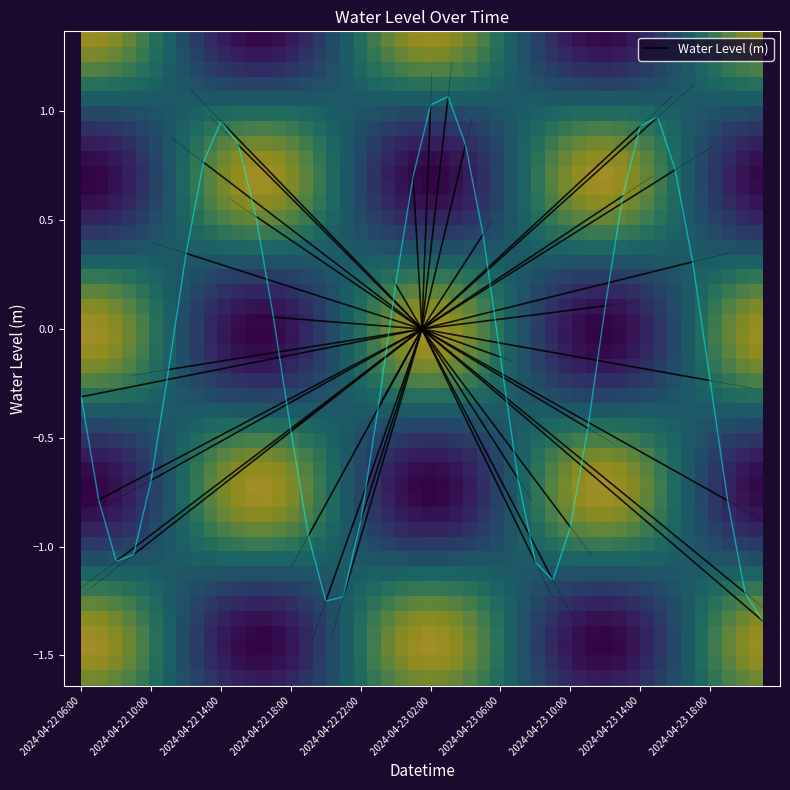

What is the change in value from 2024-04-23 03:00 to 2024-04-23 07:00?

-1.8